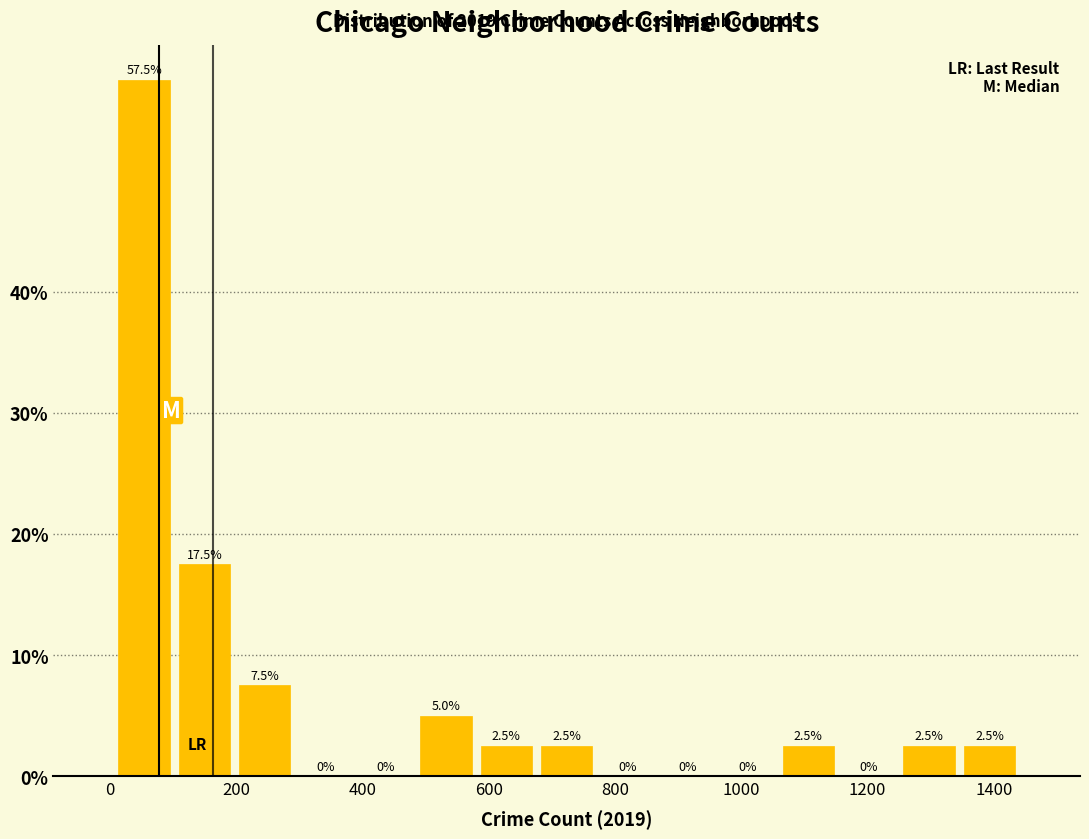

Reading left to right, list every bar in this chart as the range it spans on the x-axis followed by its height. The bar edges are not printed on the chart, so give them approximately, as read against the axis.

0 to 100: 57.5
100 to 200: 17.5
200 to 300: 7.5
300 to 380: 0.0
380 to 480: 0.0
480 to 580: 5.0
580 to 680: 2.5
680 to 780: 2.5
780 to 860: 0.0
860 to 960: 0.0
960 to 1060: 0.0
1060 to 1160: 2.5
1160 to 1240: 0.0
1240 to 1340: 2.5
1340 to 1440: 2.5